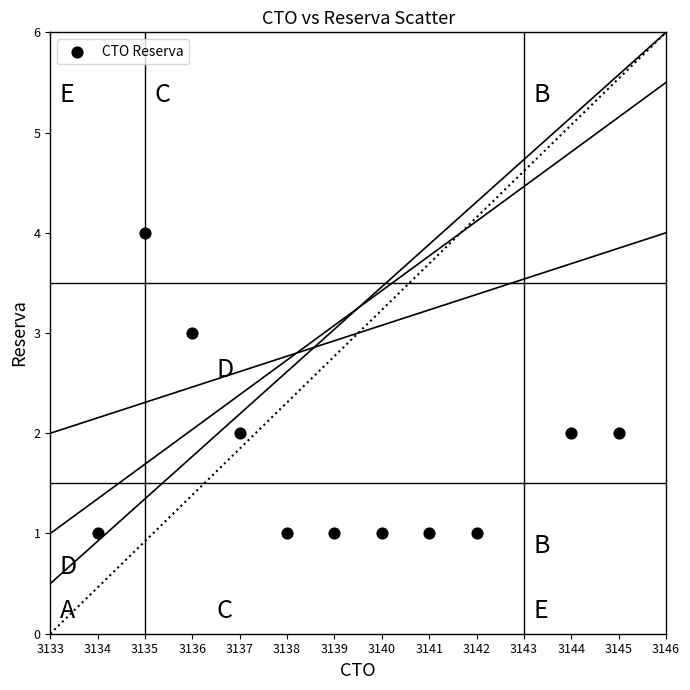

What is the average X value?

3139